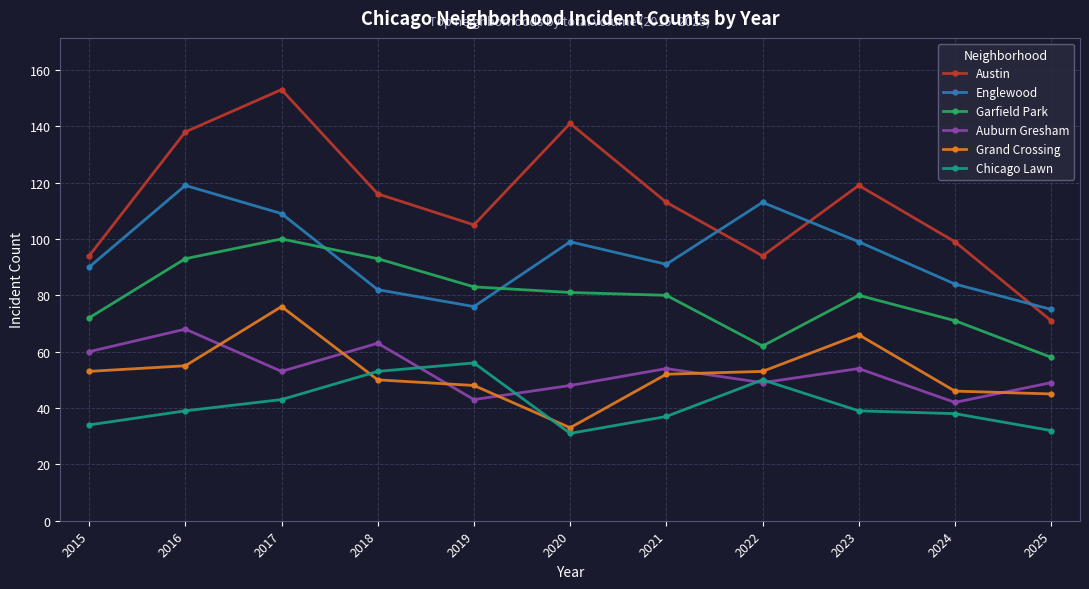

Which series has the widest spread of values?

Austin